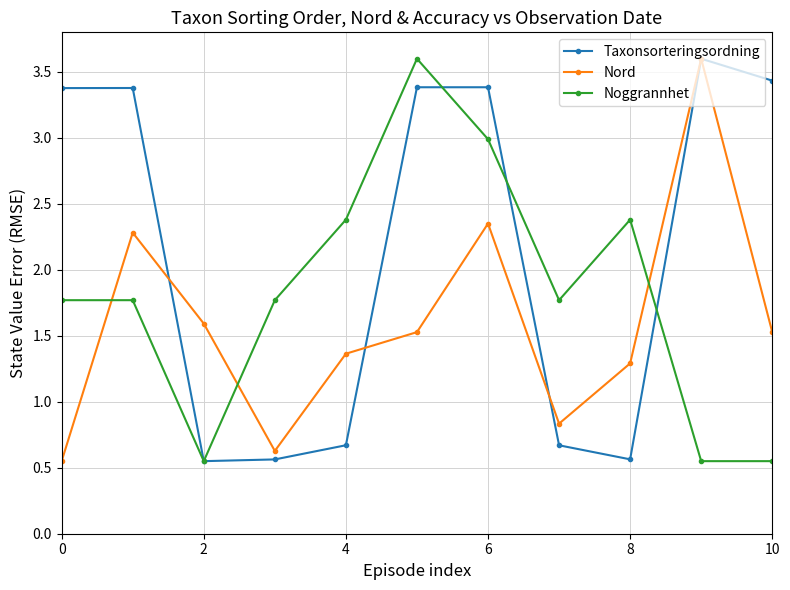

How many lines are shown in the chart?

3